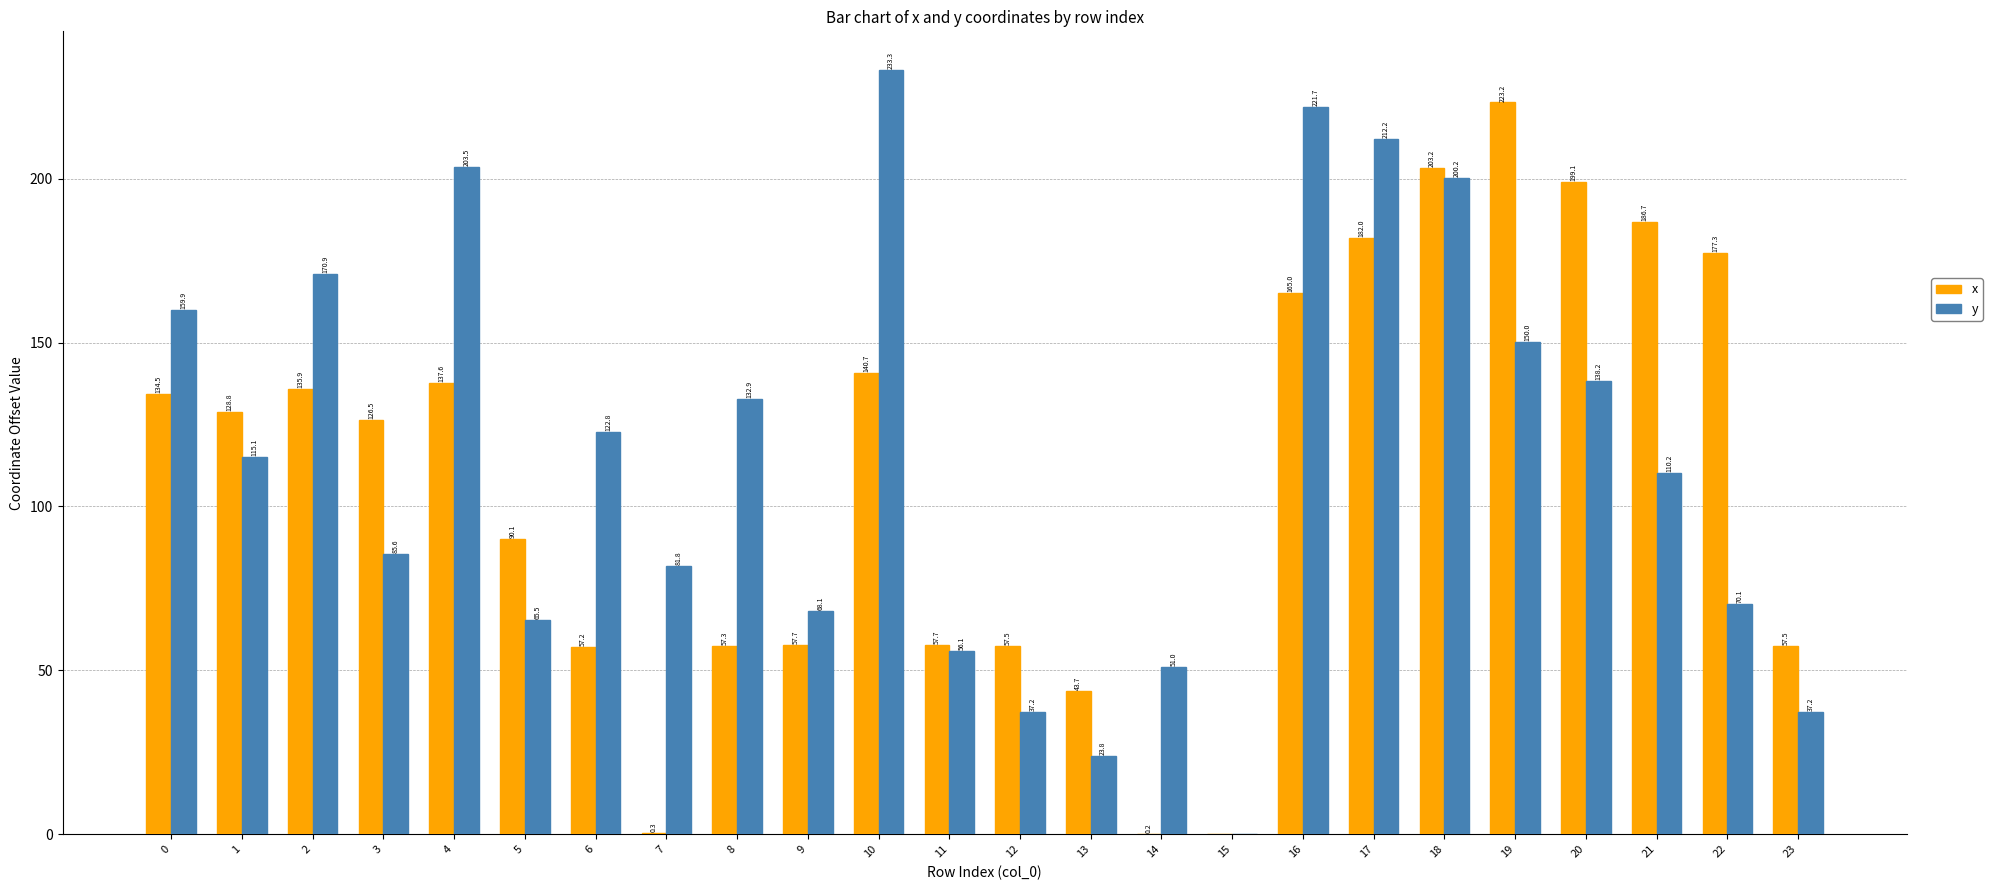

The y series shows 221.7 at 16. True or false?

True